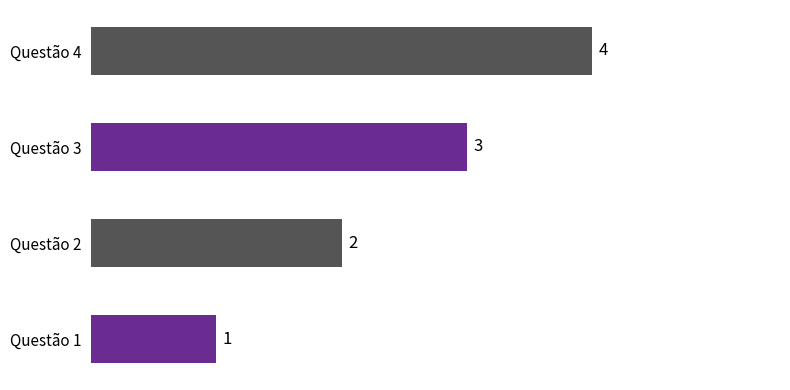

Rank the categories by value from highest to lowest.

Questão 4, Questão 3, Questão 2, Questão 1